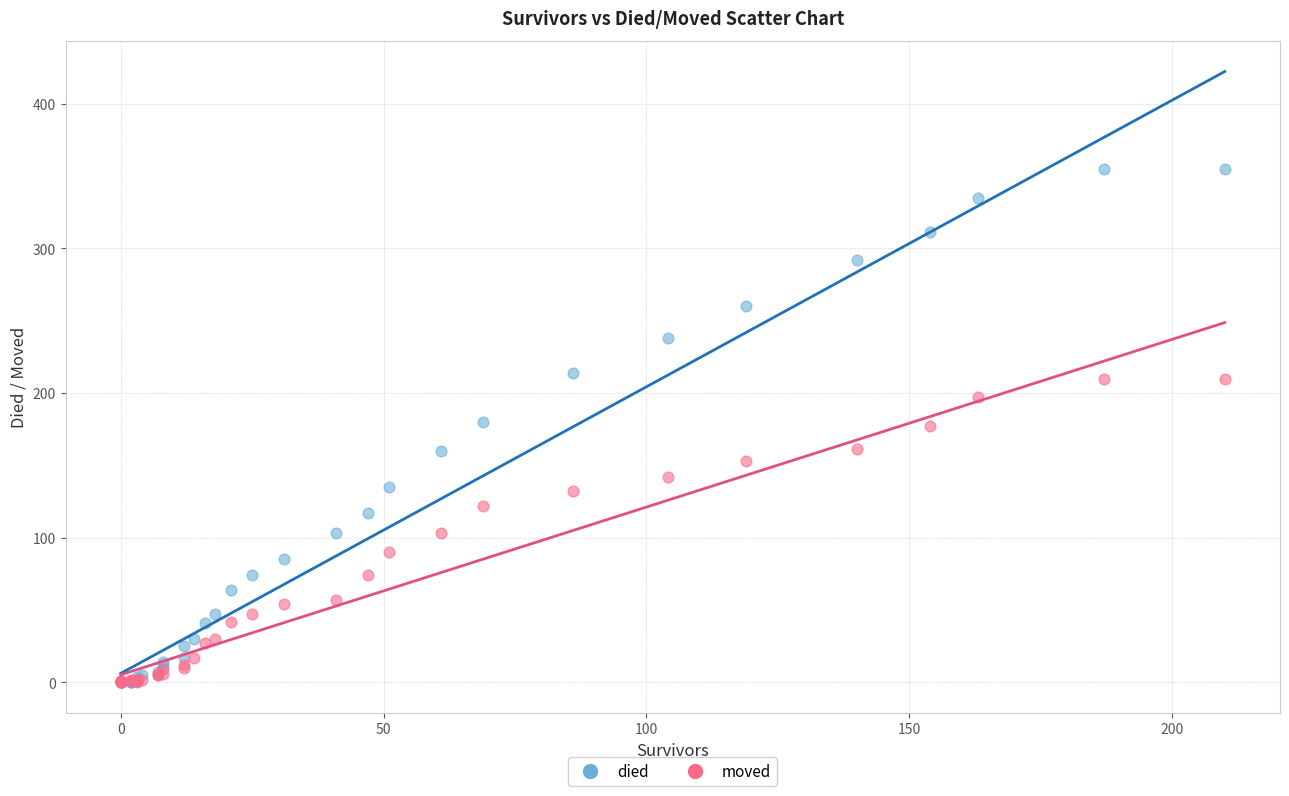

Which series has the widest spread of Y values?

died